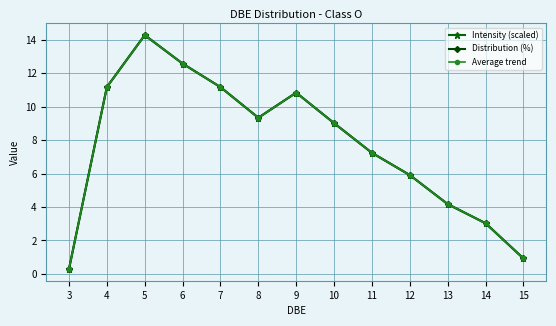

Which series changed the most between 8 and 12?

Intensity (scaled)